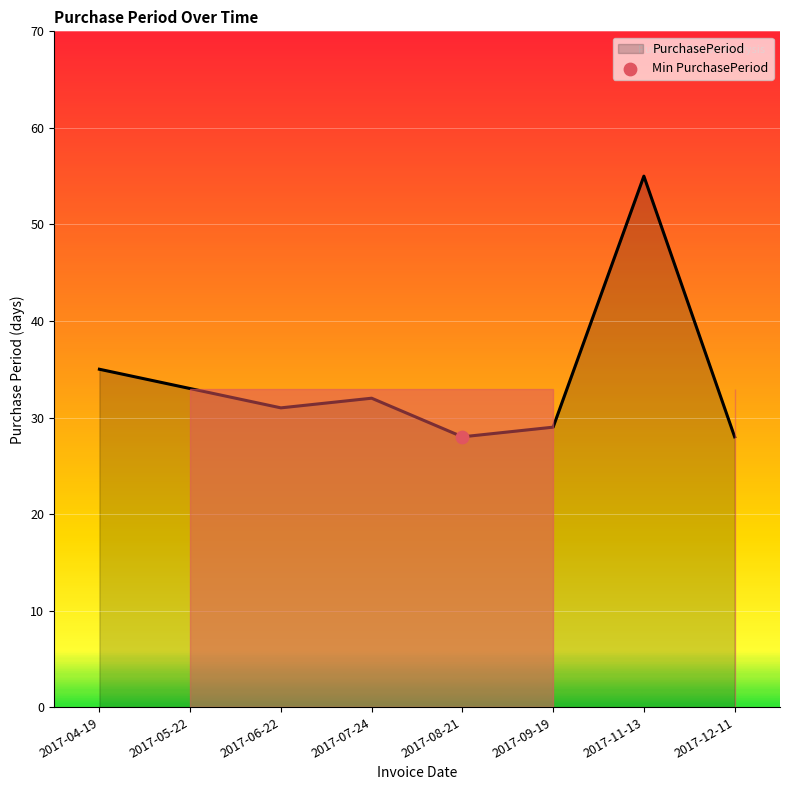

Which has a higher value, 2017-08-21 or 2017-05-22?

2017-05-22